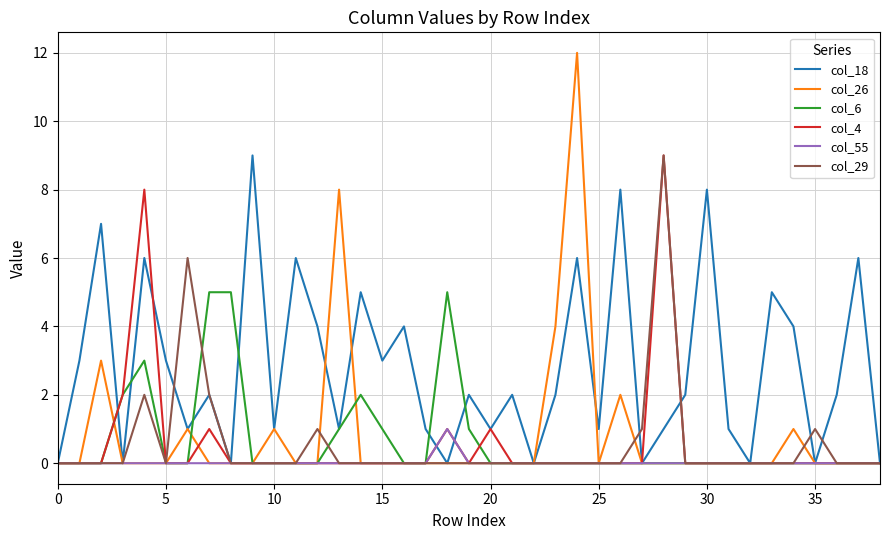

Which series has the largest total across all categories?

col_18